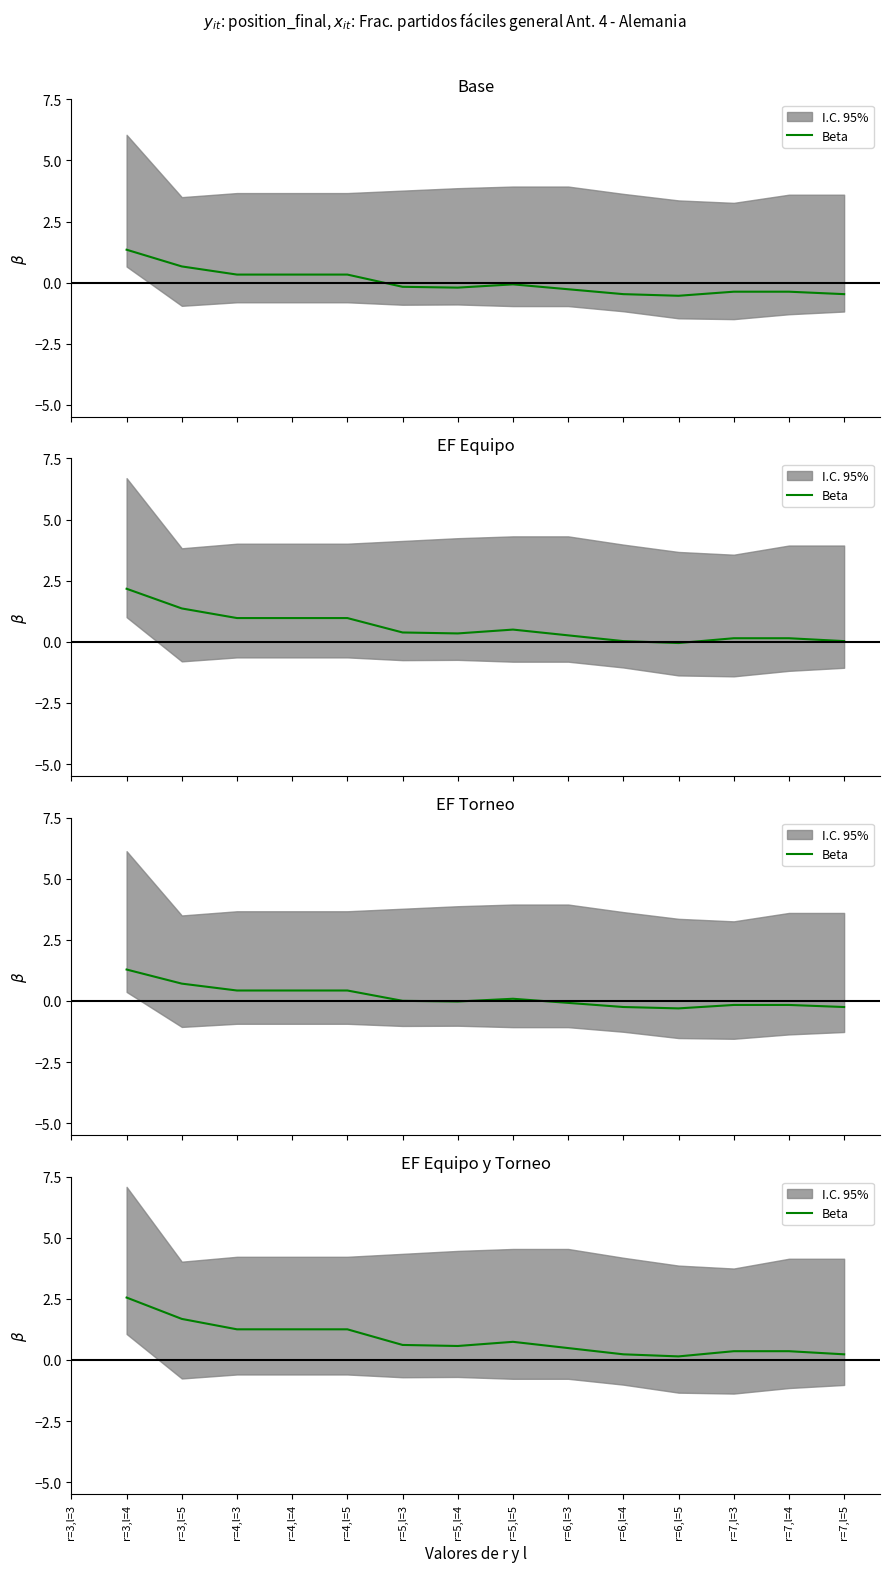

Is it true that the value at r=5,l=3 is 0.2?

False